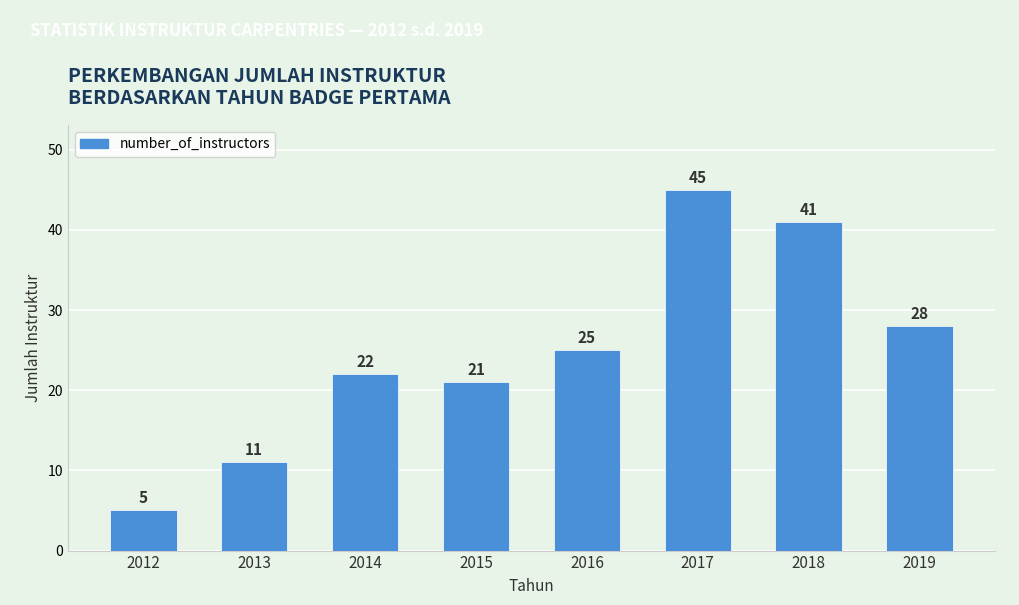

Reading left to right, what are all the values shown in this chart?

2012=5	2013=11	2014=22	2015=21	2016=25	2017=45	2018=41	2019=28